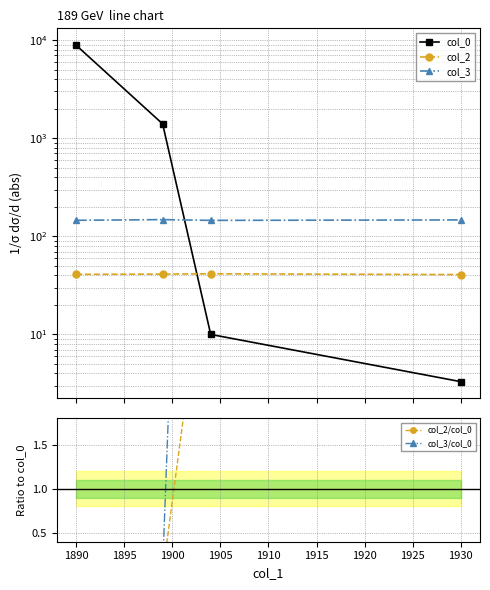

At which label does col_2 first exceed 41?

1890